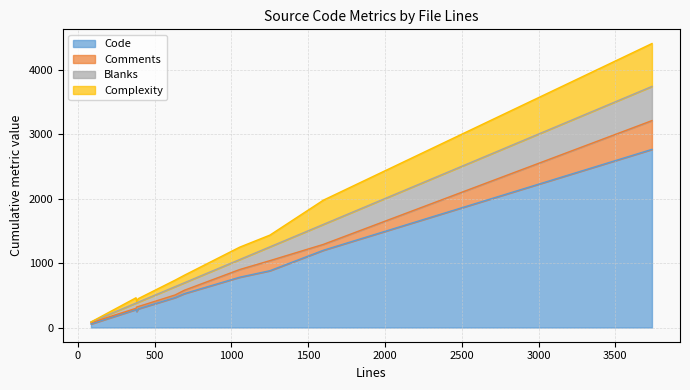

True or false: Comments has more than 2 points higher than both neighbors.

False